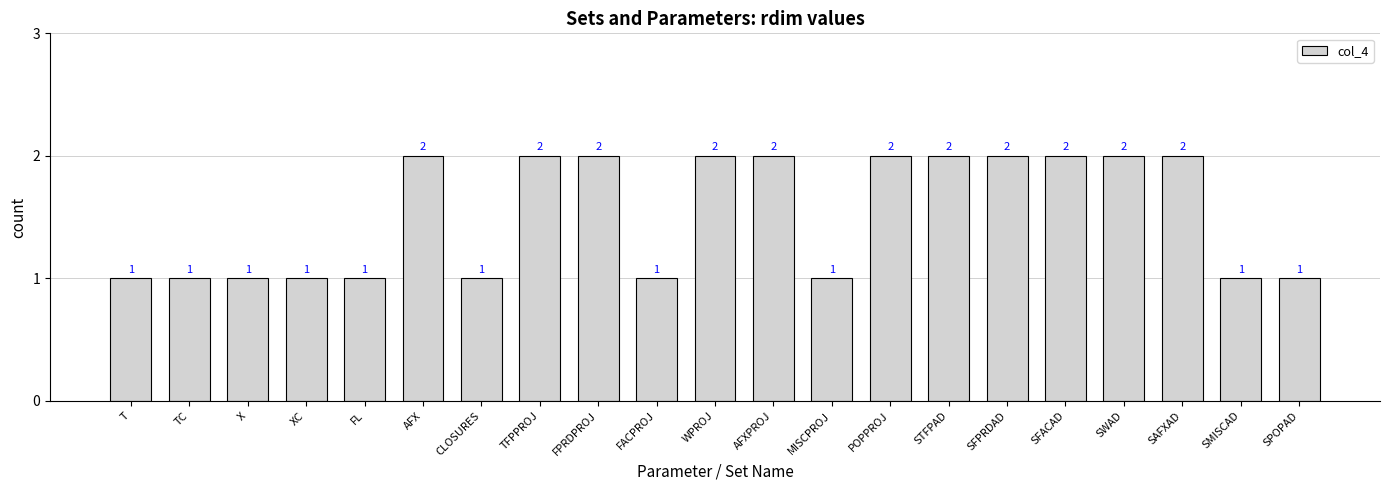

Are the bars grouped side by side (vs. stacked)?

No